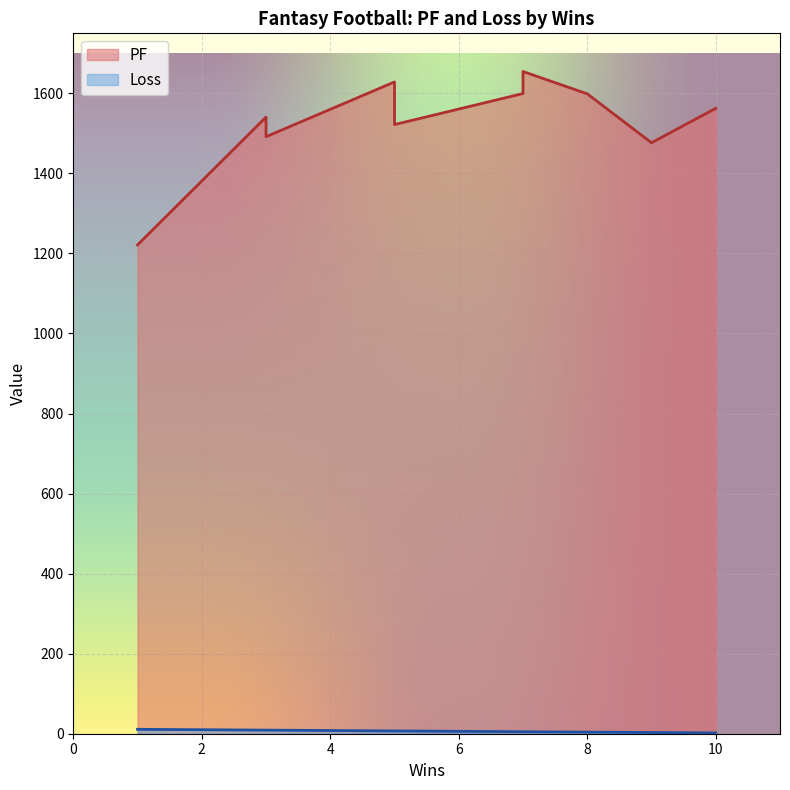

At how many categories does at least one series exceed 655?

12